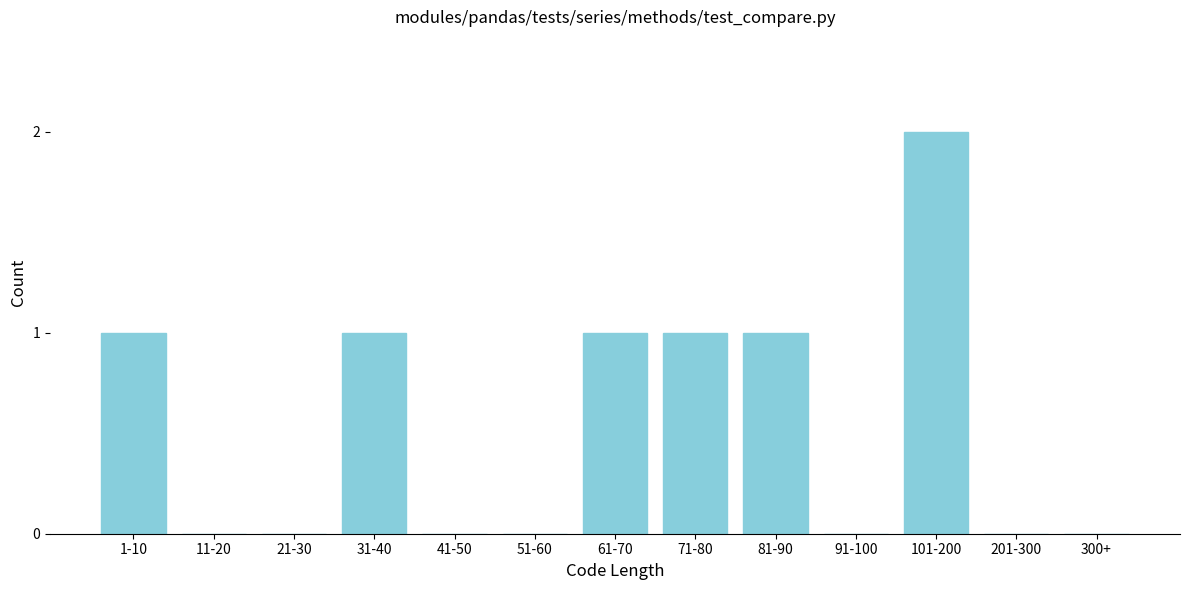

Reading left to right, what are all the values shown in this chart?

1-10=1	11-20=0	21-30=0	31-40=1	41-50=0	51-60=0	61-70=1	71-80=1	81-90=1	91-100=0	101-200=2	201-300=0	300+=0